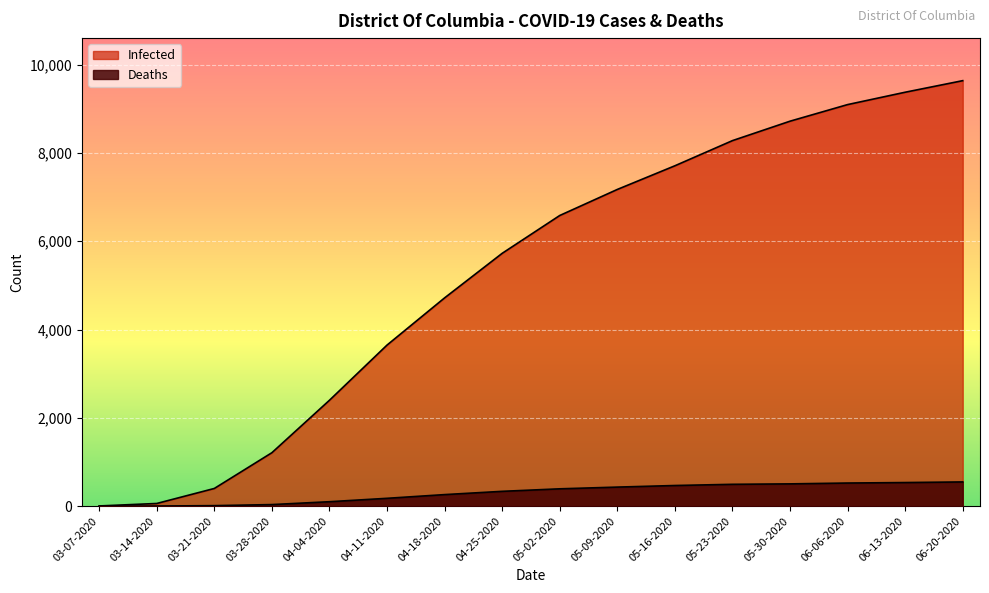

What is the label of the 8th point from the left?

04-25-2020